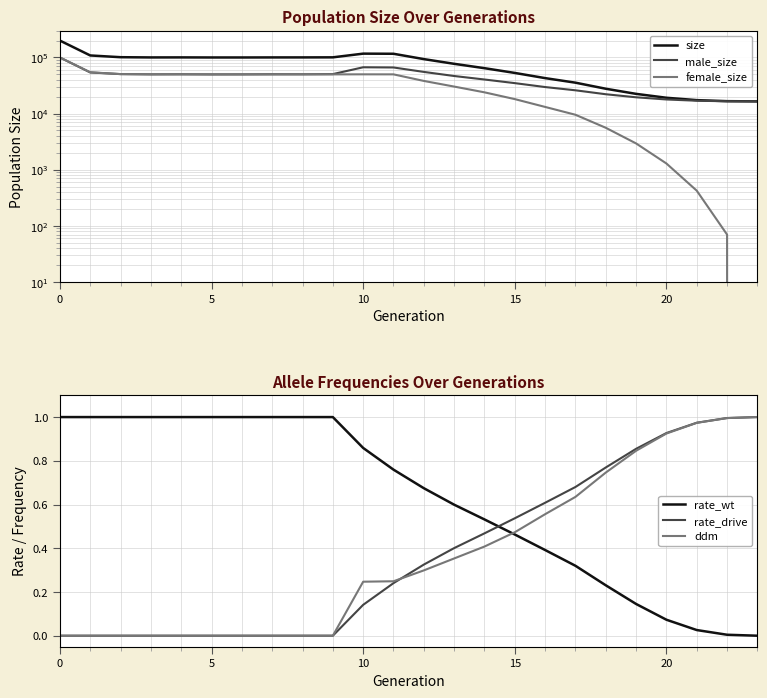

What is the difference between the female_size values at 18 and 12?

32561.0